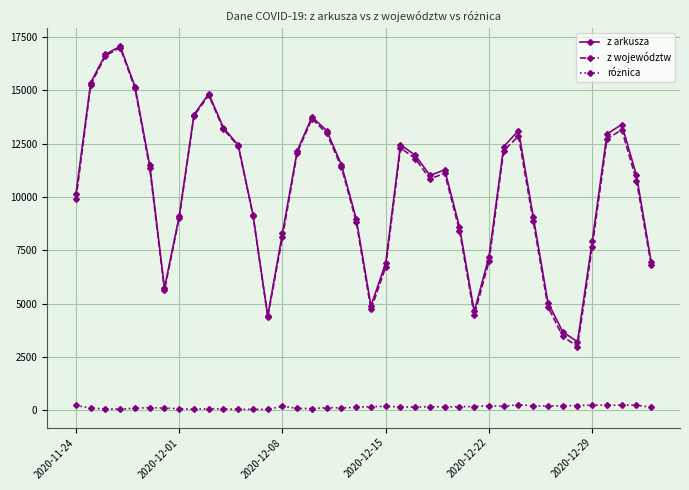

True or false: z województw has more than 2 interior local peaks.

True